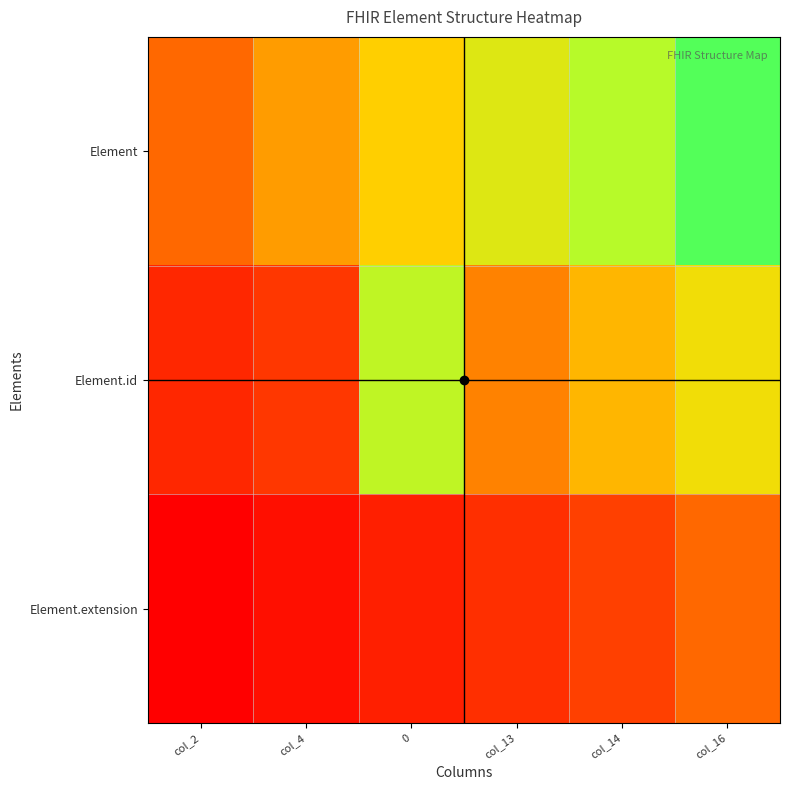

Reading left to right, list all the values displayed in this chart.

Element: col_2=0.3	col_4=0.4	0=0.5	col_13=0.6	col_14=0.6	col_16=0.7
Element.id: col_2=0.2	col_4=0.2	0=0.6	col_13=0.4	col_14=0.5	col_16=0.5
Element.extension: col_2=0.0	col_4=0.1	0=0.1	col_13=0.2	col_14=0.3	col_16=0.3